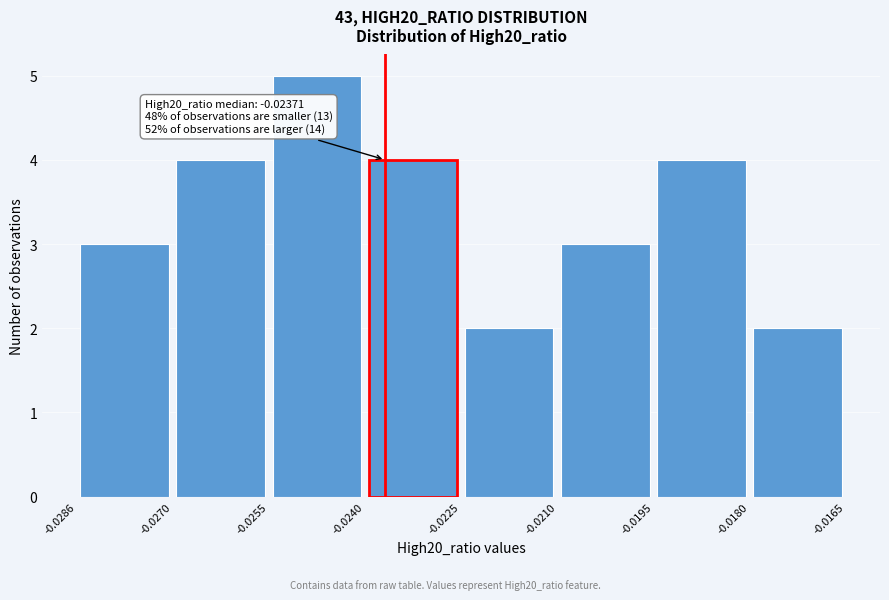

Which range on the x-axis has the tallest bar?

-0.0255 to -0.0240